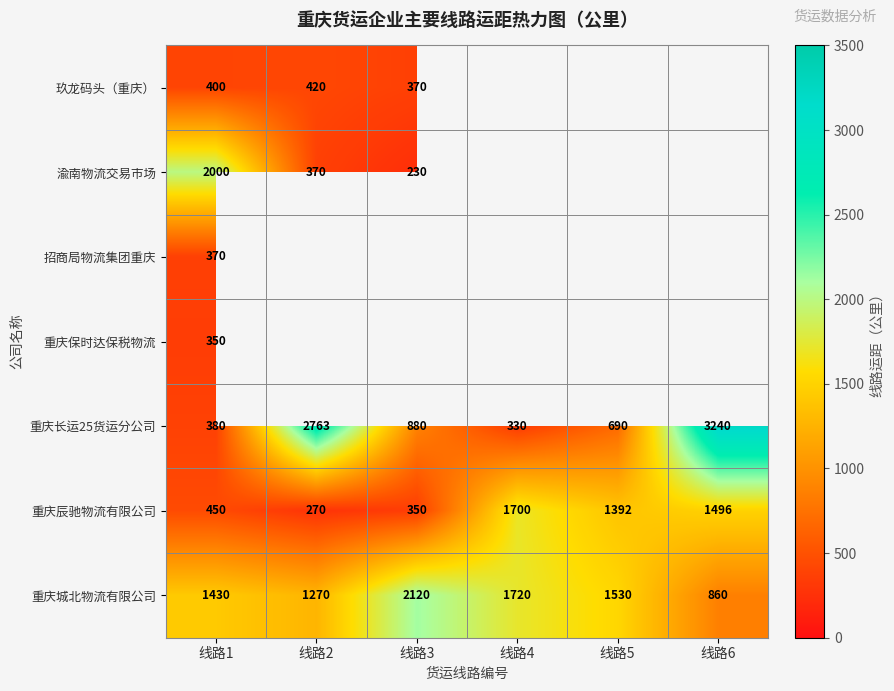

Rank the categories by 重庆城北物流有限公司 value from lowest to highest.

线路6, 线路2, 线路1, 线路5, 线路4, 线路3